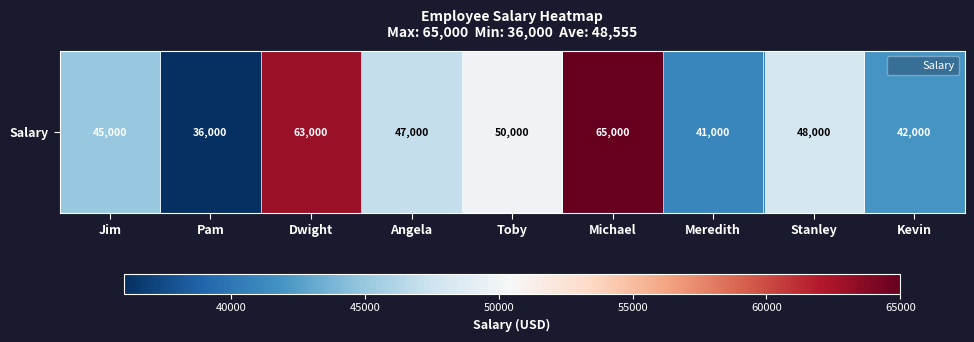

At which category does the chart reach its minimum across all series?

Pam